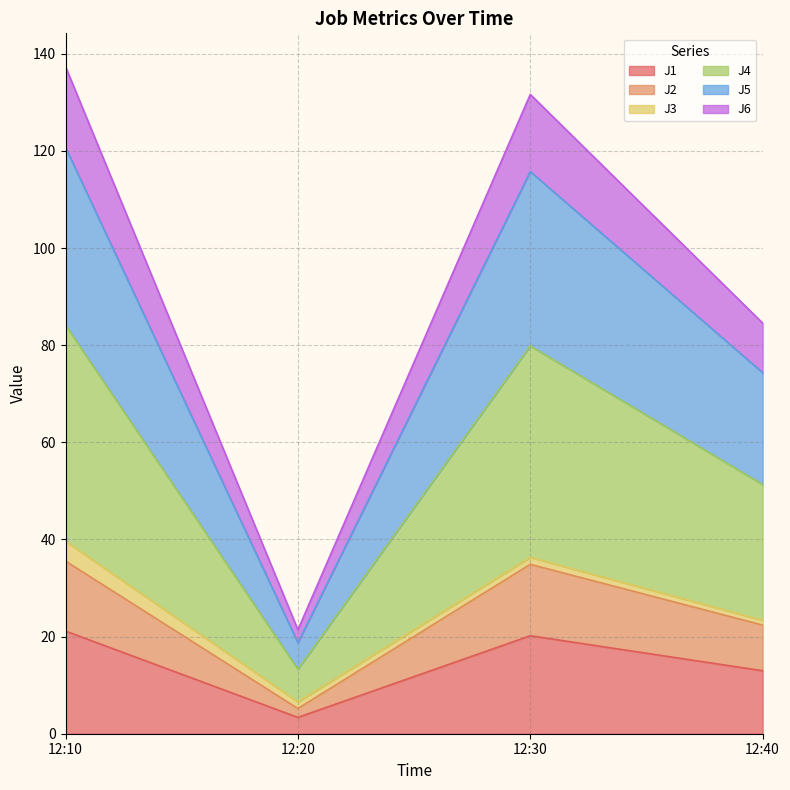

How many interior local peaks does the J5 series have?

1